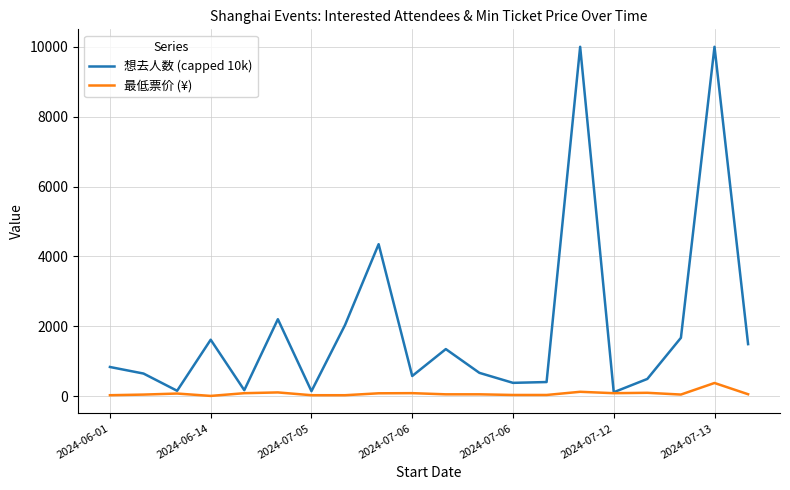

Which series has the largest total across all categories?

想去人数 (capped 10k)